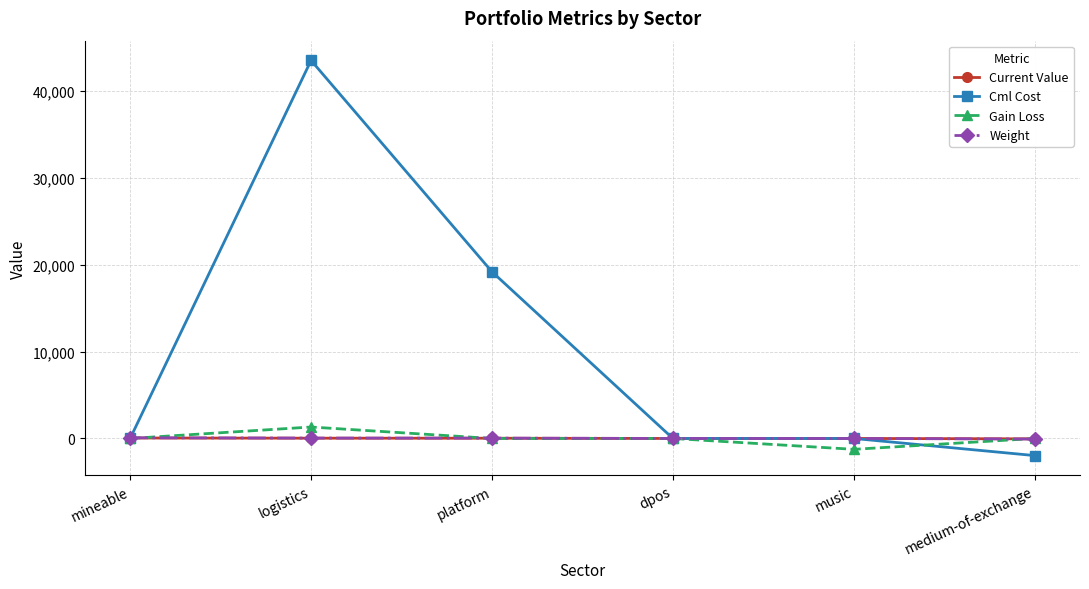

What is the difference between the Weight values at dpos and platform?

41.0